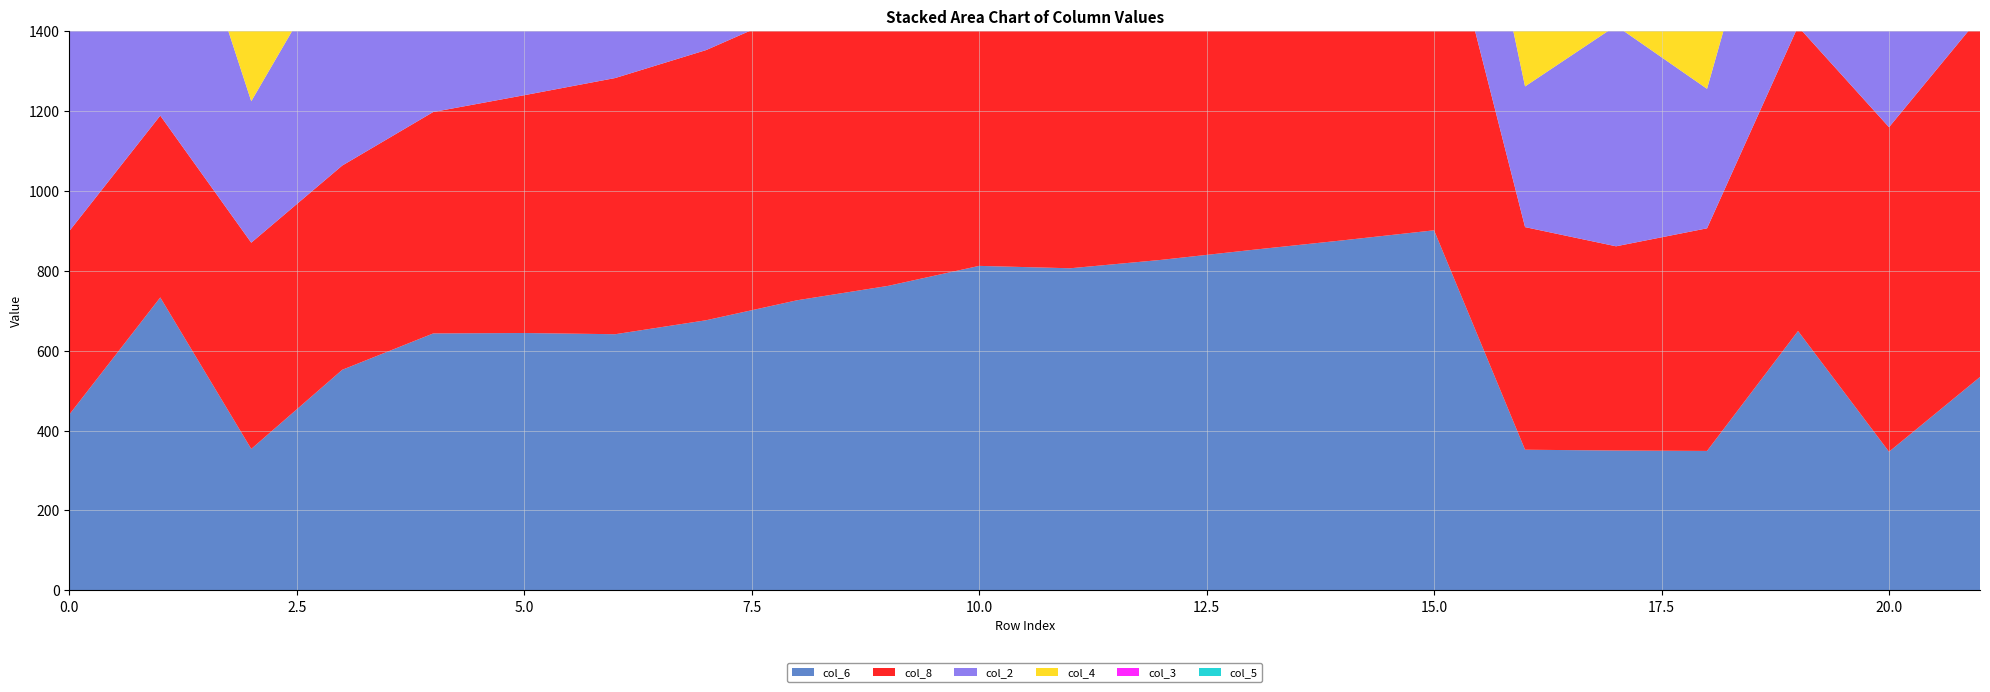

Reading left to right, list all the values displayed in this chart.

col_6: 0=440	1=733	2=354	3=552	4=643	5=644	6=641	7=676	8=726	9=762	10=812	11=806	12=827	13=852	14=876	15=901	16=352	17=350	18=349	19=649	20=347	21=534
col_8: 0=459	1=455	2=516	3=511	4=554	5=595	6=641	7=676	8=726	9=762	10=812	11=806	12=827	13=852	14=876	15=901	16=557	17=511	18=557	19=762	20=812	21=901
col_2: 0=586	1=733	2=354	3=552	4=643	5=644	6=350	7=484	8=350	9=649	10=347	11=732	12=732	13=711	14=741	15=534	16=352	17=552	18=349	19=649	20=347	21=534
col_4: 0=439	1=436	2=486	3=486	4=527	5=566	6=613	7=651	8=695	9=737	10=781	11=781	12=804	13=828	14=852	15=875	16=527	17=486	18=527	19=738	20=781	21=875
col_3: 0=586	1=733	2=354	3=552	4=643	5=644	6=425	7=484	8=499	9=649	10=347	11=732	12=732	13=711	14=741	15=534	16=352	17=552	18=349	19=649	20=347	21=534
col_5: 0=459	1=455	2=516	3=511	4=554	5=595	6=638	7=676	8=723	9=762	10=812	11=806	12=827	13=852	14=876	15=901	16=557	17=511	18=769	19=762	20=812	21=901